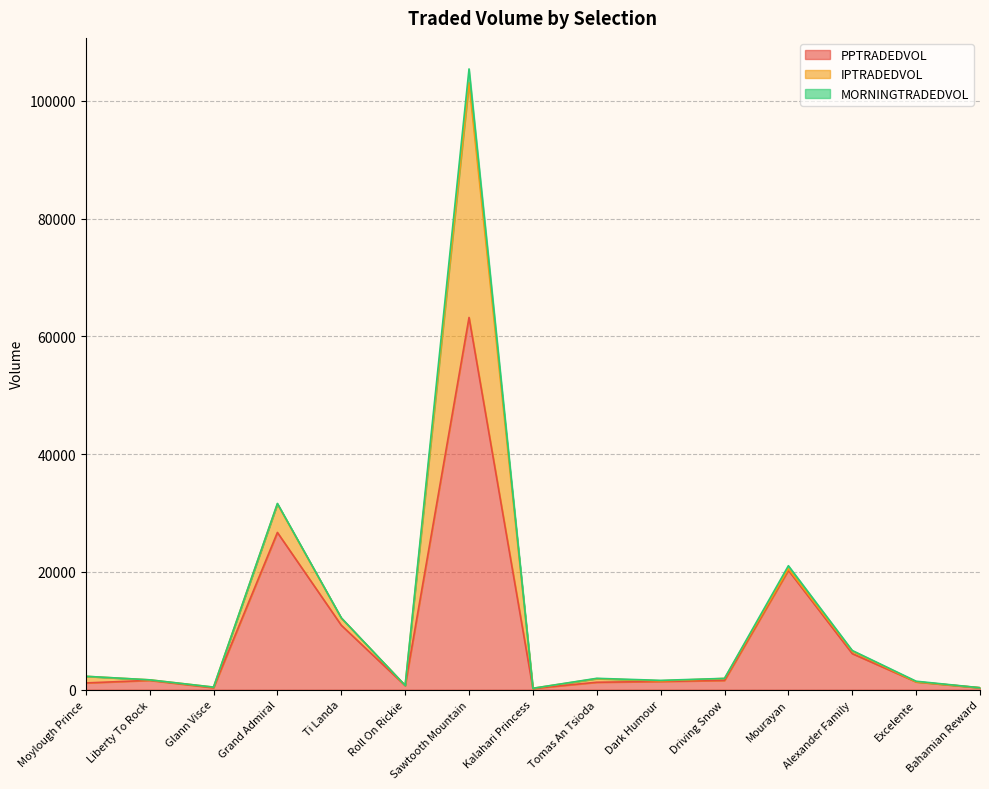

The value of PPTRADEDVOL at Ti Landa is 16660.3. True or false?

False